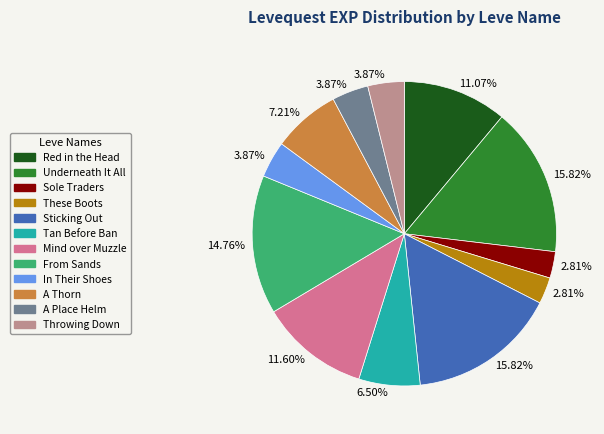

Does any single category account for the majority?

No